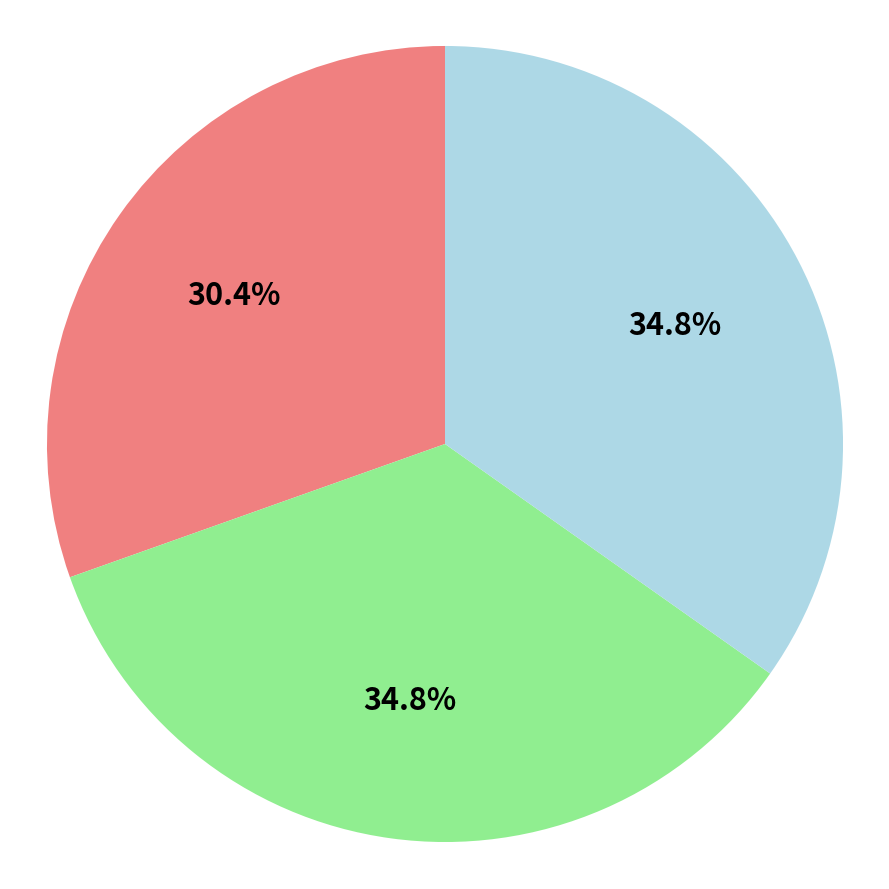

Does any single category account for the majority?

No